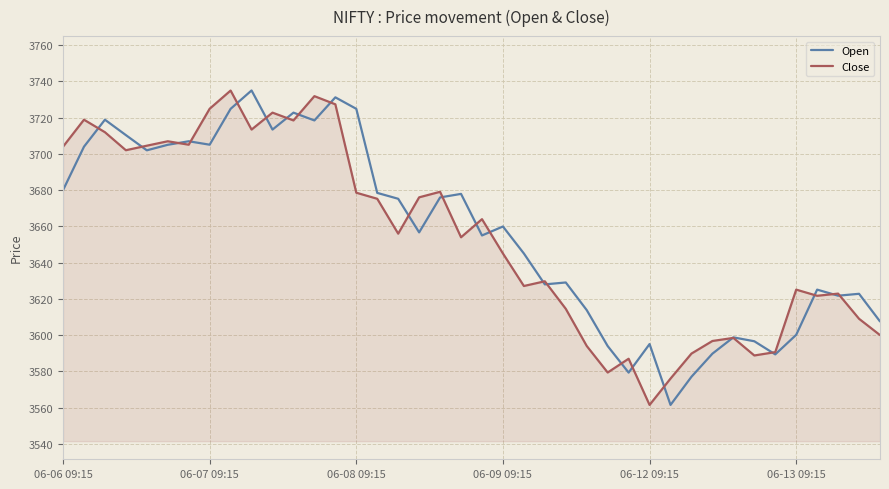

What is the highest value of the Close series?

3735.0